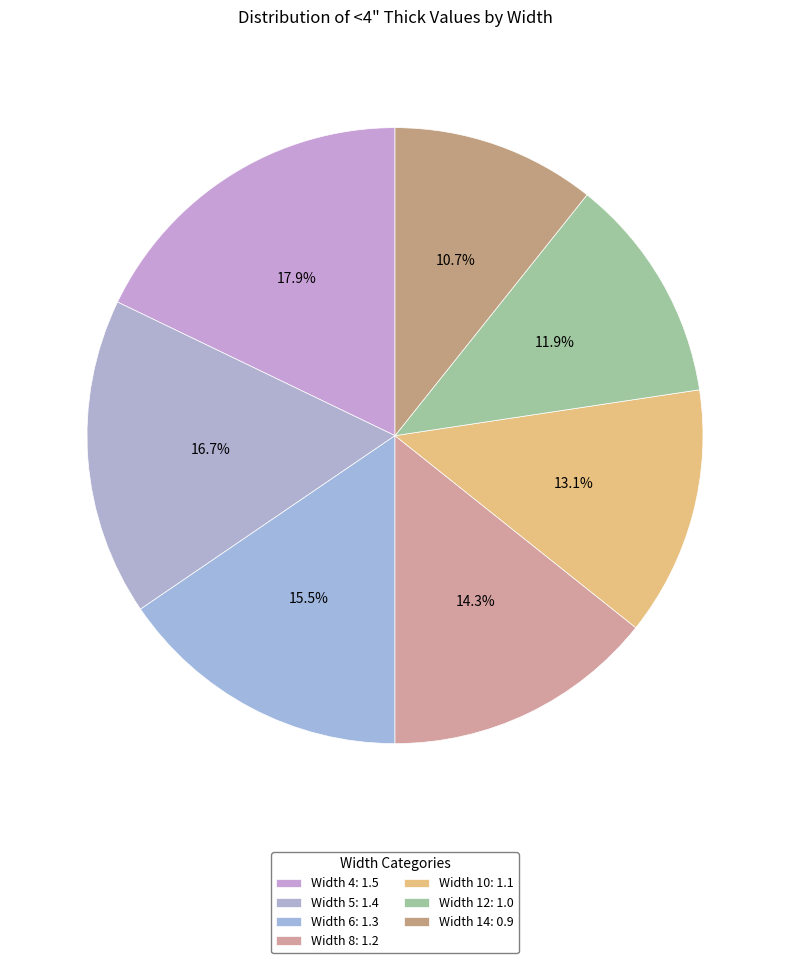

How many slices are in this pie chart?

7